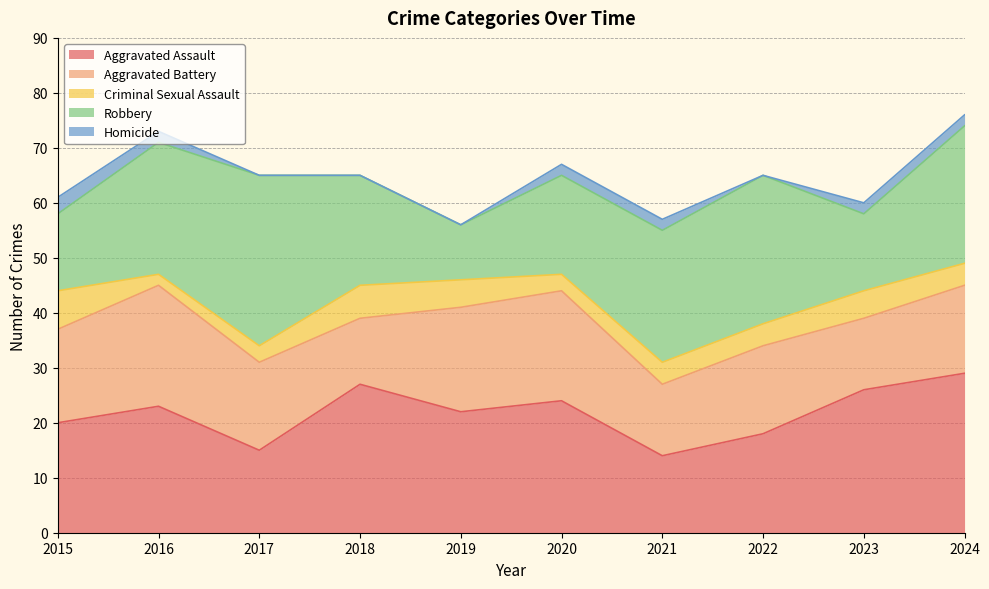

Reading right to left, transcribe all the data shown in this chart.

Aggravated Assault: 29	26	18	14	24	22	27	15	23	20
Aggravated Battery: 16	13	16	13	20	19	12	16	22	17
Criminal Sexual Assault: 4	5	4	4	3	5	6	3	2	7
Robbery: 25	14	27	24	18	10	20	31	24	14
Homicide: 2	2	0	2	2	0	0	0	2	3